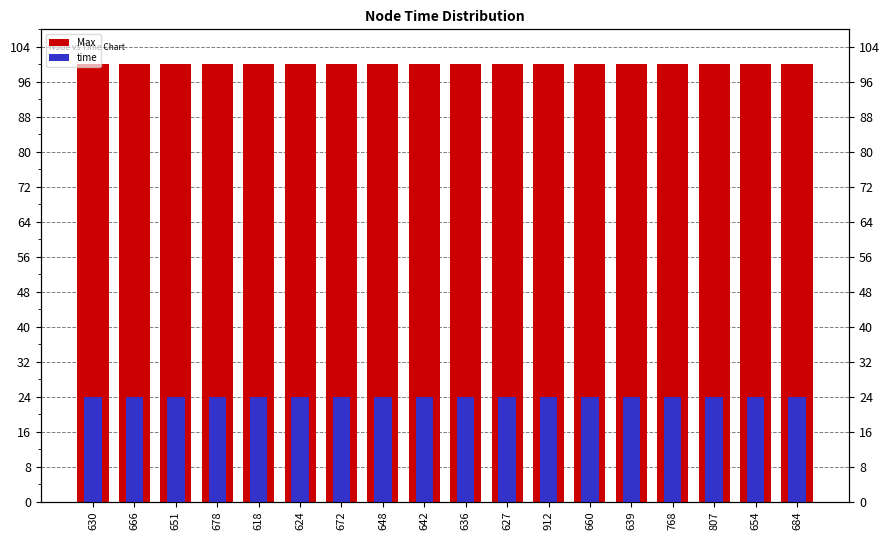

Rank the series at 639 from lowest to highest value.

time, Max